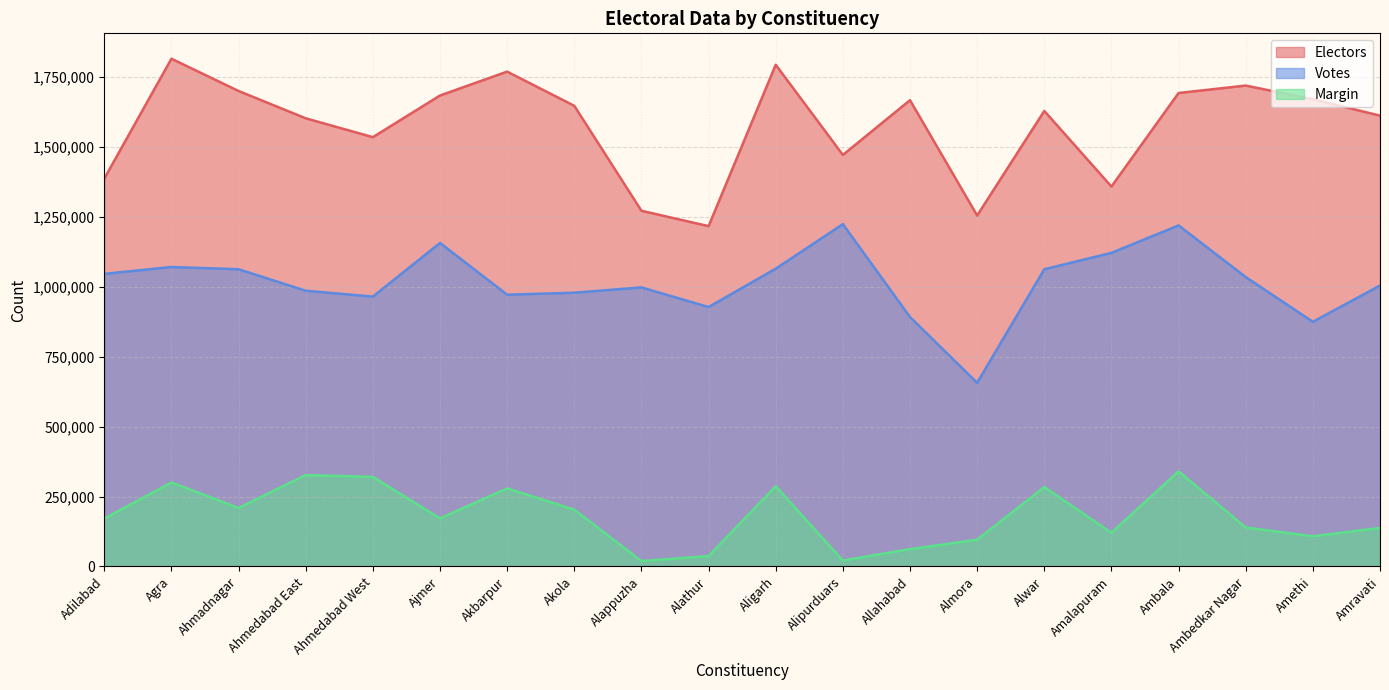

What is the difference between the highest and lowest values at Amravati?

1473433